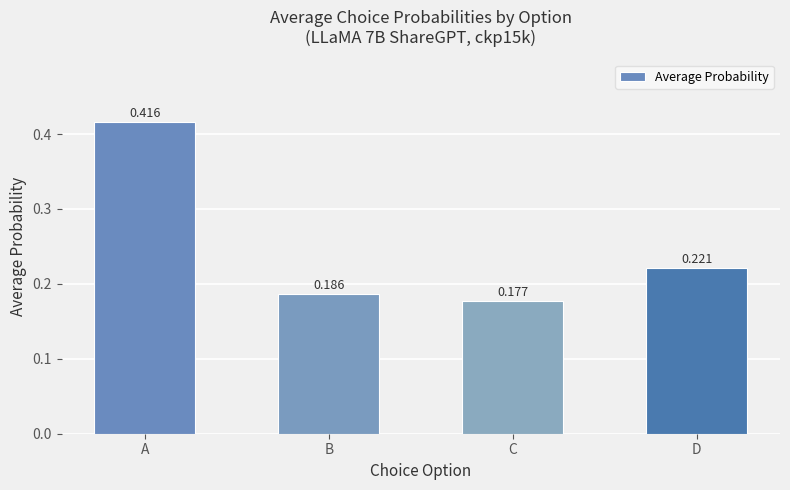

List the labels in order of value, largest first.

A, D, B, C